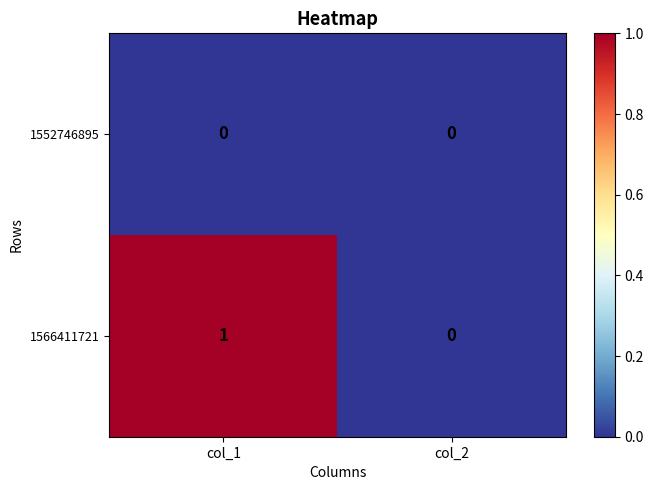

Which series changed the most between col_1 and col_2?

1566411721